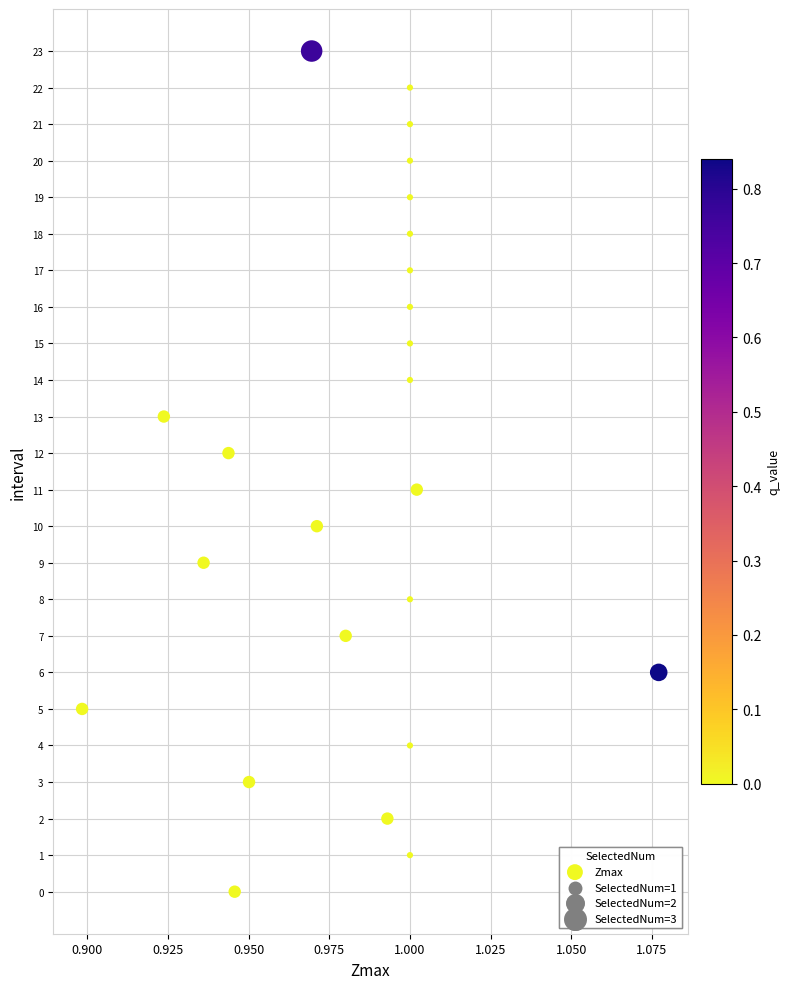

What is the range of Y values (max minus min)?

23